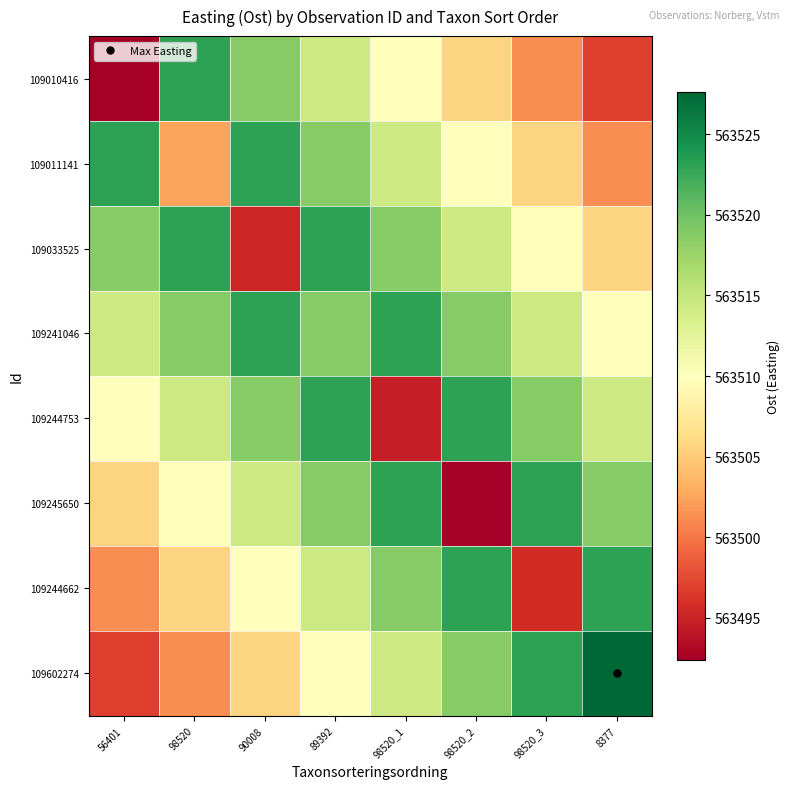

What is the maximum value shown in the chart?

563527.6